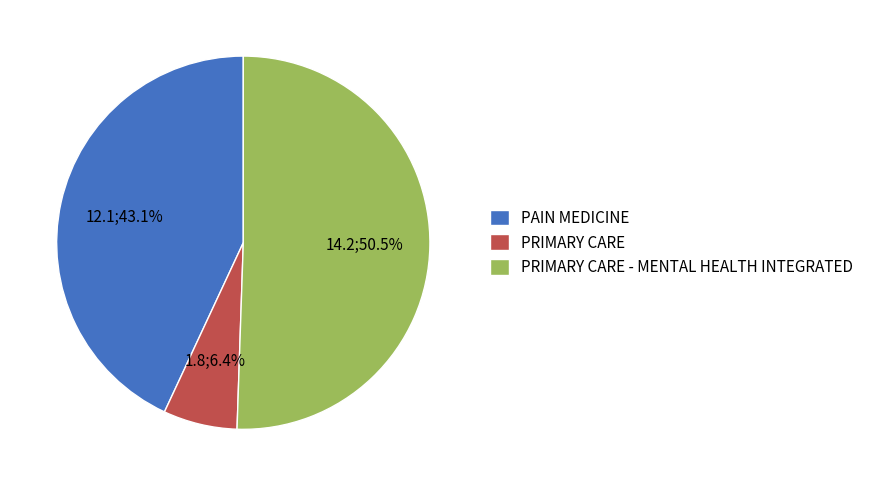

To the nearest percent, what percentage of the pie is PAIN MEDICINE?

43%